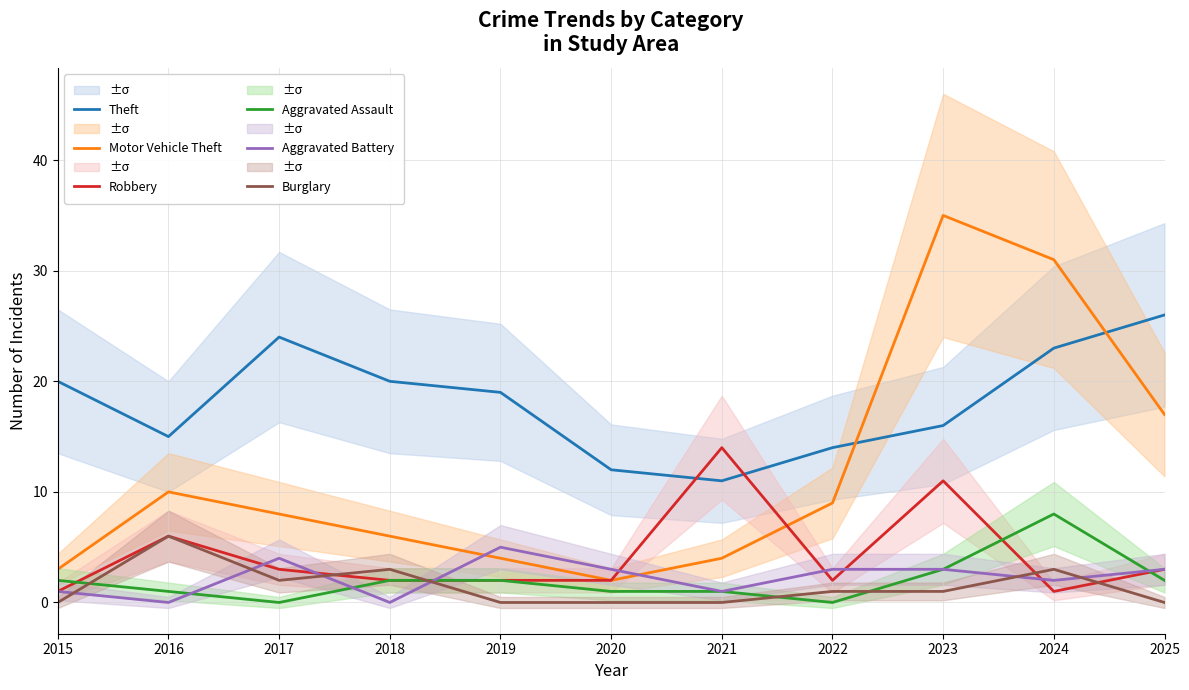

What is the average value of the Robbery series?

4